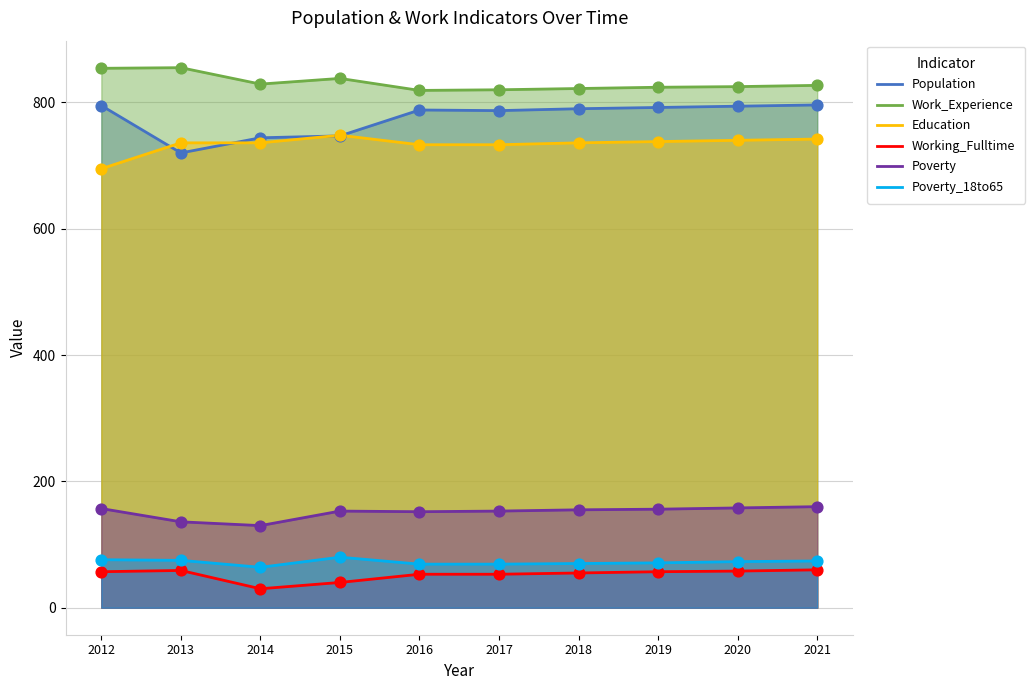

Is the value of Work_Experience at 2014 greater than the value of Poverty_18to65 at 2021?

Yes